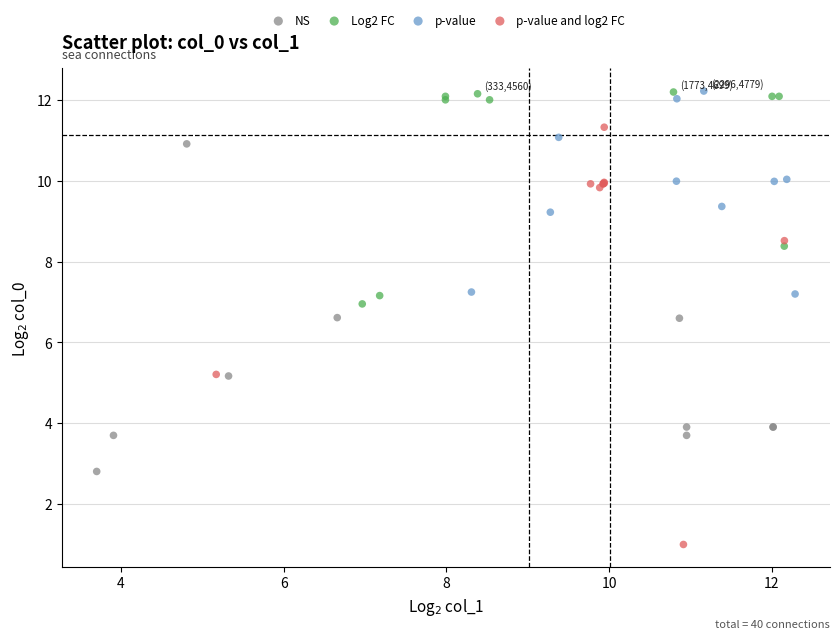

Which series has the largest Y range (max minus min)?

p-value and log2 FC